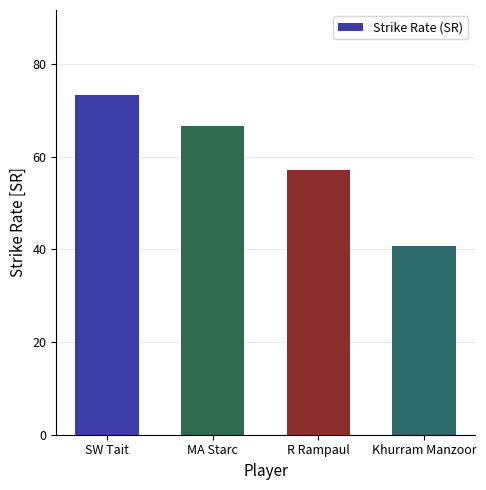

Are the bars grouped side by side (vs. stacked)?

No